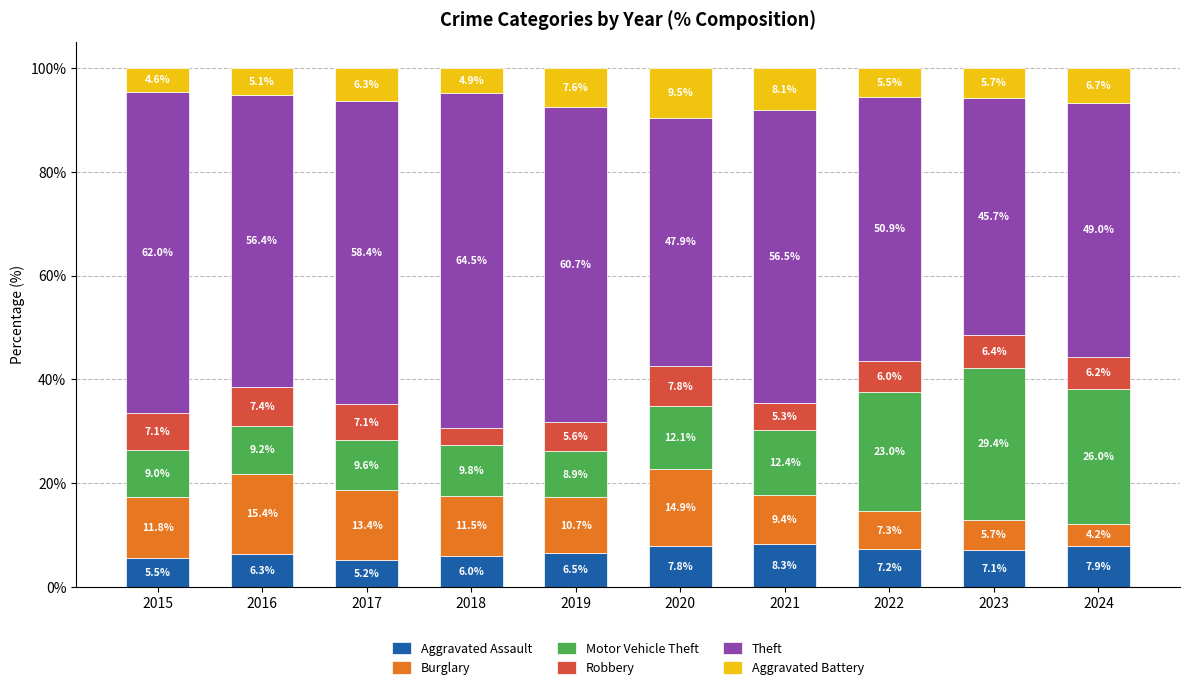

Which category has the lowest value in the Aggravated Assault series?

2017